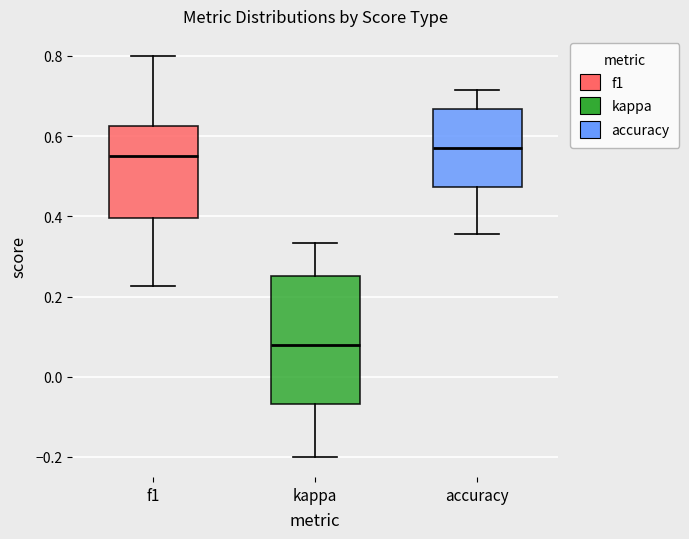

Reading left to right, read every box against the y-axis: the position of its median line, the range the box covers, and the ends of its whiskers. The values are not printed on the chart, so give them approximately, as read against the axis.

f1: median 0.54, box 0.40 to 0.62, whiskers 0.22 to 0.80
kappa: median 0.08, box -0.06 to 0.26, whiskers -0.20 to 0.34
accuracy: median 0.56, box 0.48 to 0.66, whiskers 0.36 to 0.72